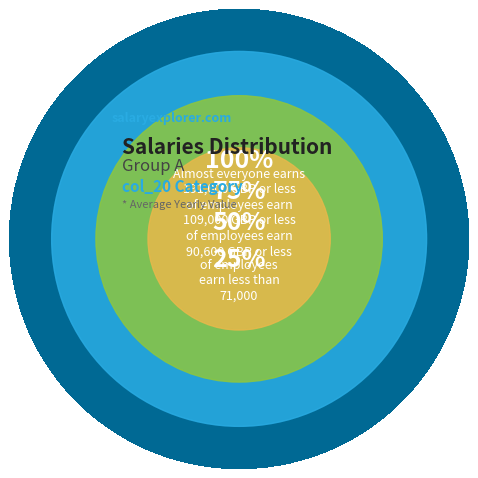

Rank the categories by value from highest to lowest.

100%, 75%, 50%, 25%